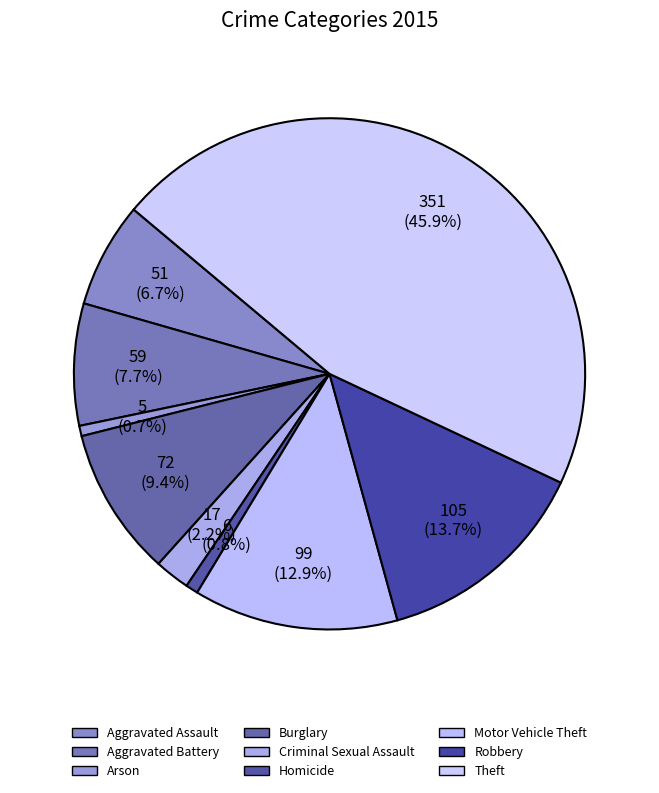

Which slice is the smallest?

Arson